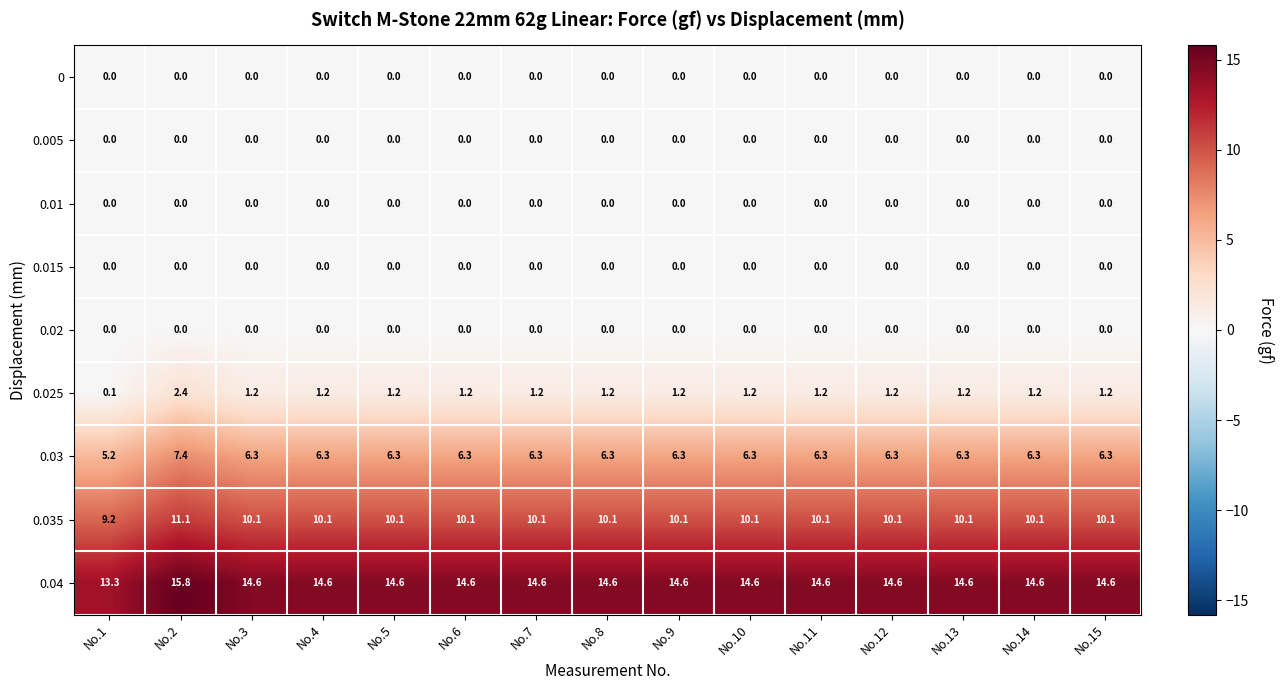

Which series has the widest spread of values?

0.04